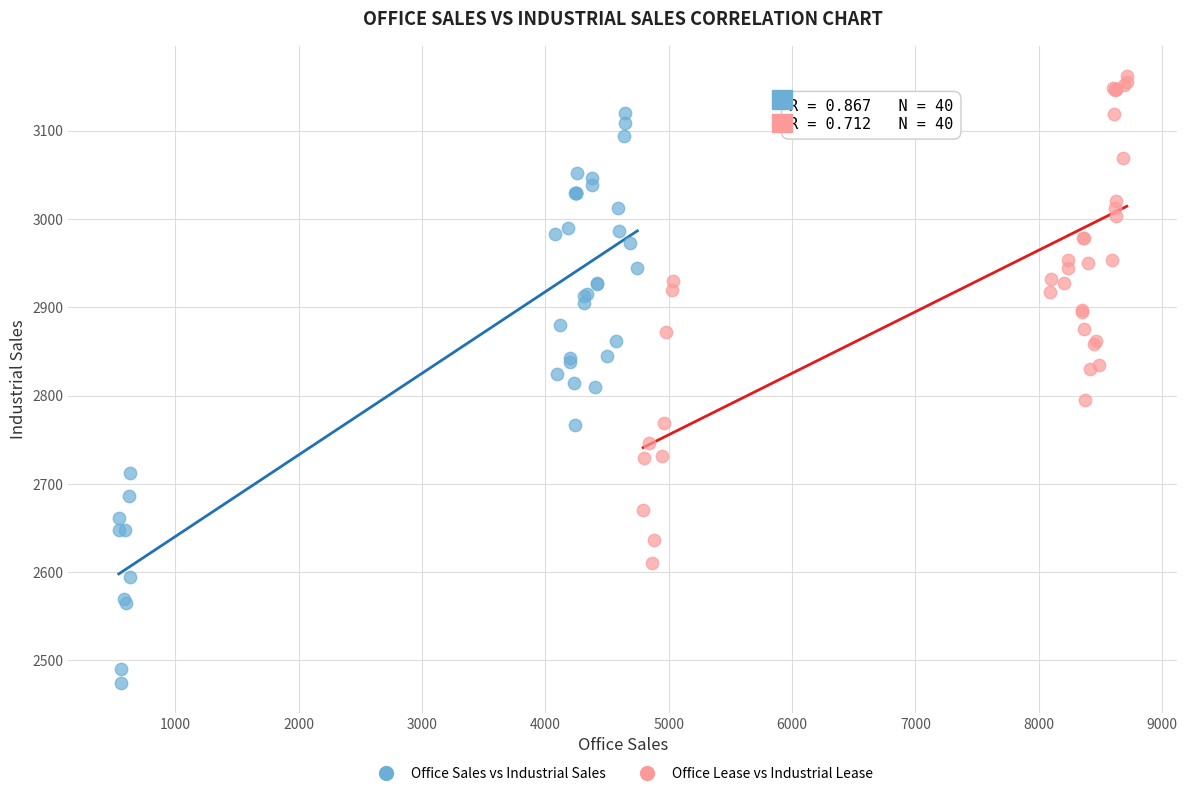

Which series has the largest Y range (max minus min)?

Office Sales vs Industrial Sales